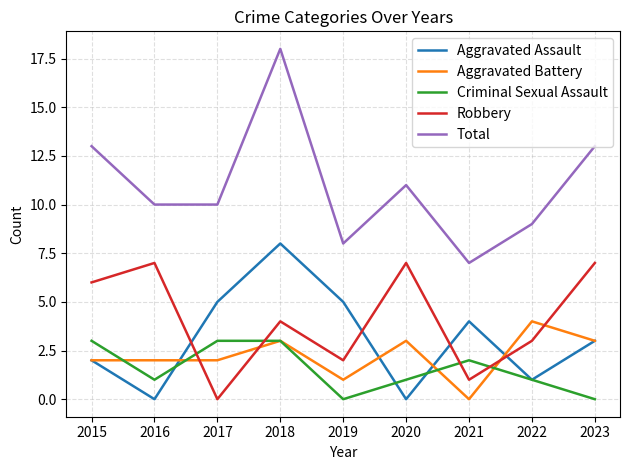

At which category does Aggravated Assault reach its first local valley?

2016